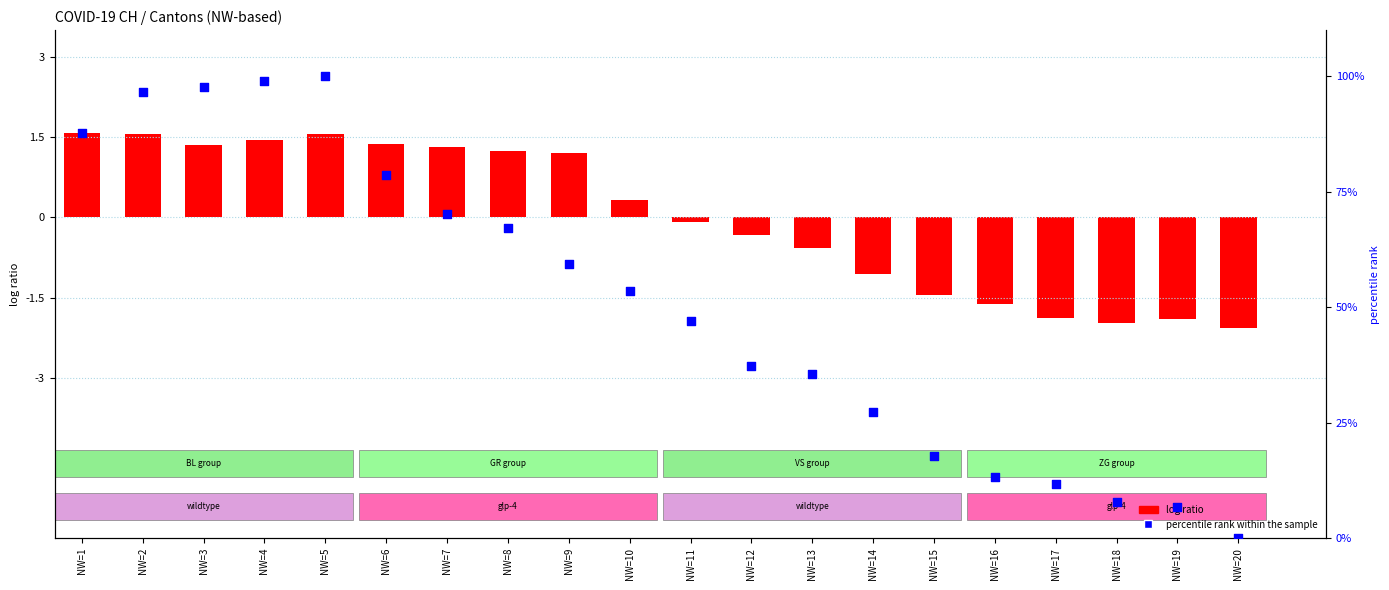

Between NW=10 and NW=8, which is larger?

NW=8